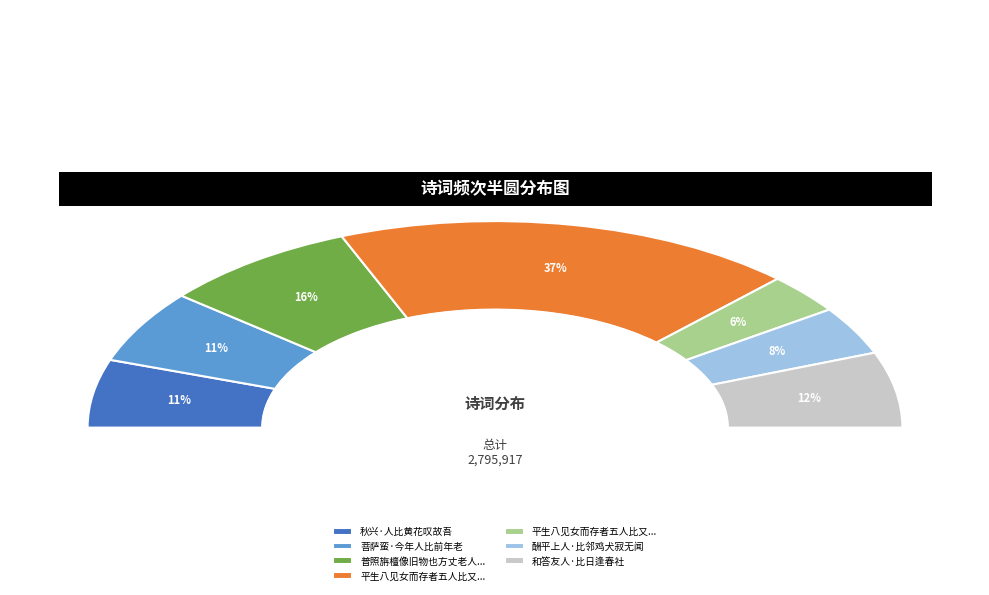

What is the largest slice in the pie chart?

平生八见女而存者五人比又得女少稷作诗见宽次韵谢之